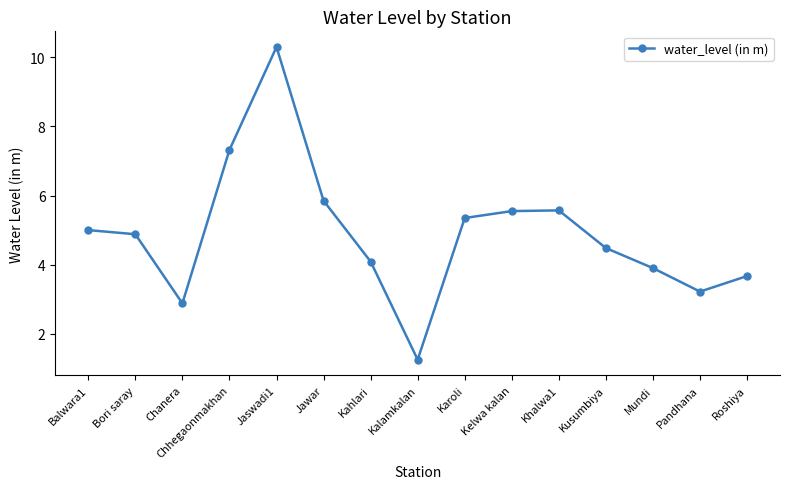

What is the change in value from Khalwa1 to Kusumbiya?

-1.1